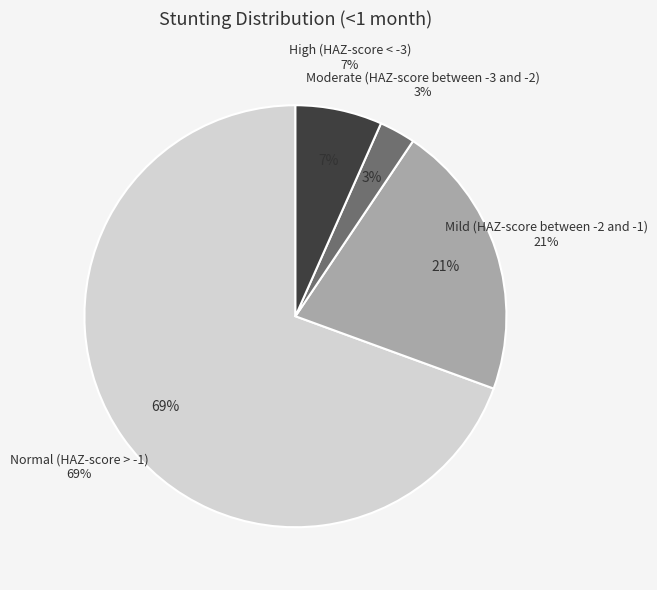

What percentage is the Moderate (HAZ-score between -3 and -2) slice, to the nearest percent?

3%